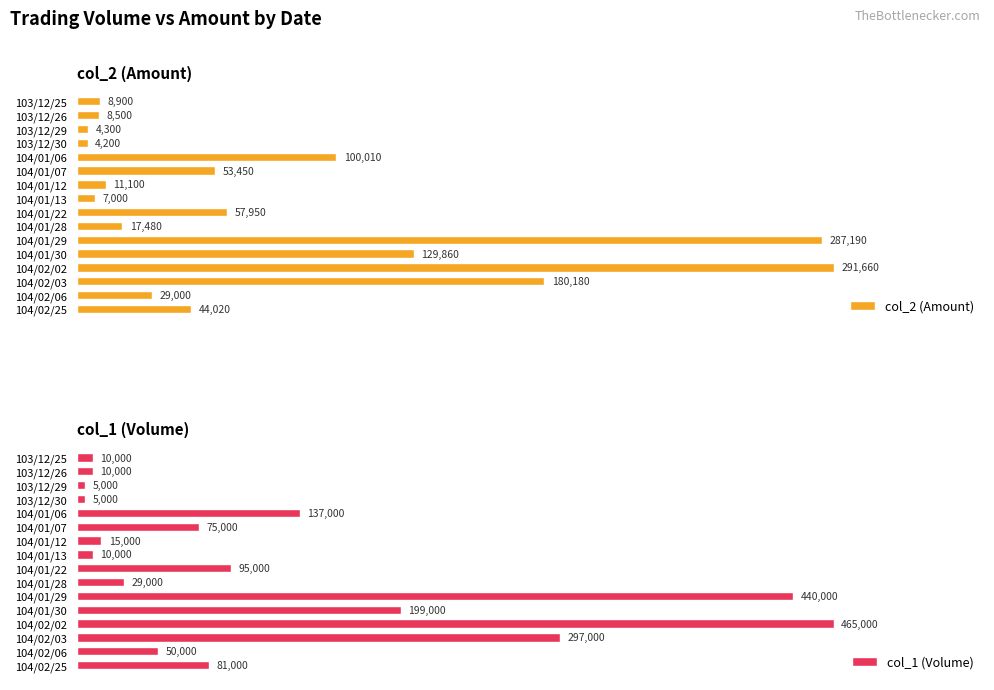

What is the difference between the maximum and minimum values in the col_2 (Amount) series?

287460